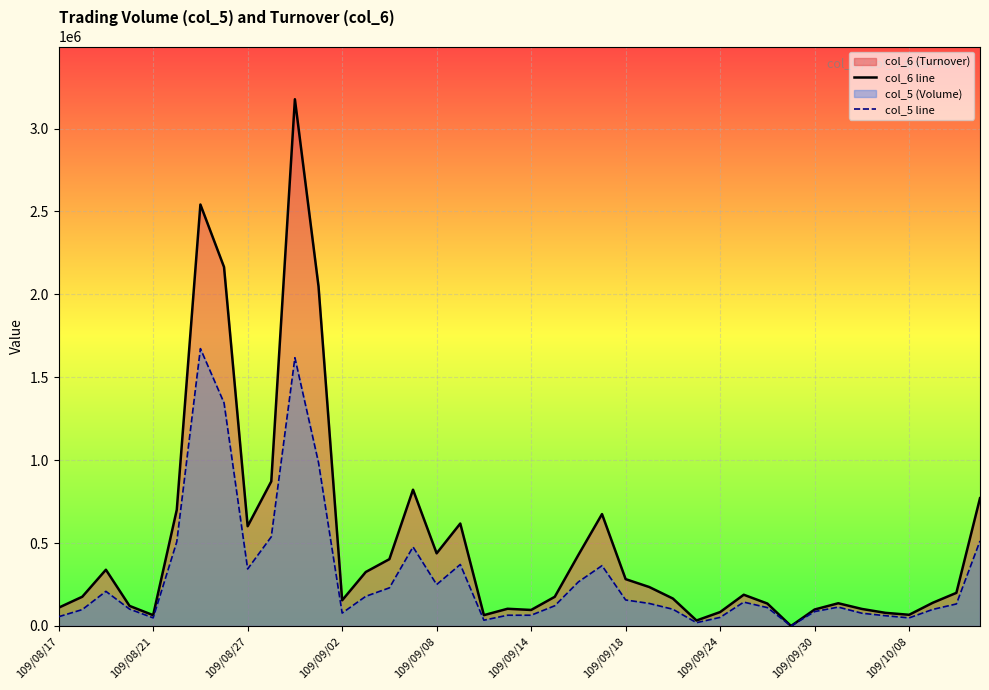

True or false: col_5 line and col_6 line cross at least once.

False